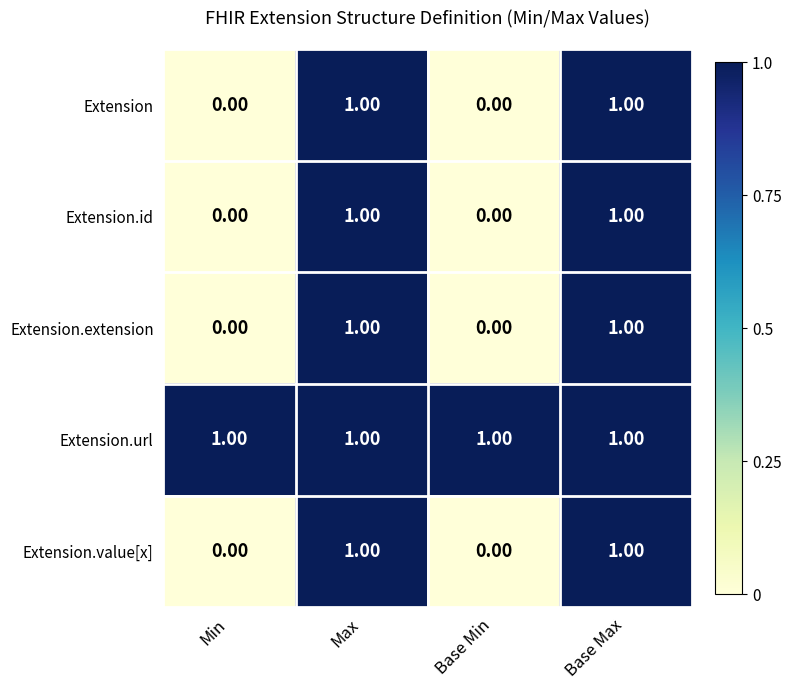

Which series has the largest total across all categories?

Extension.url